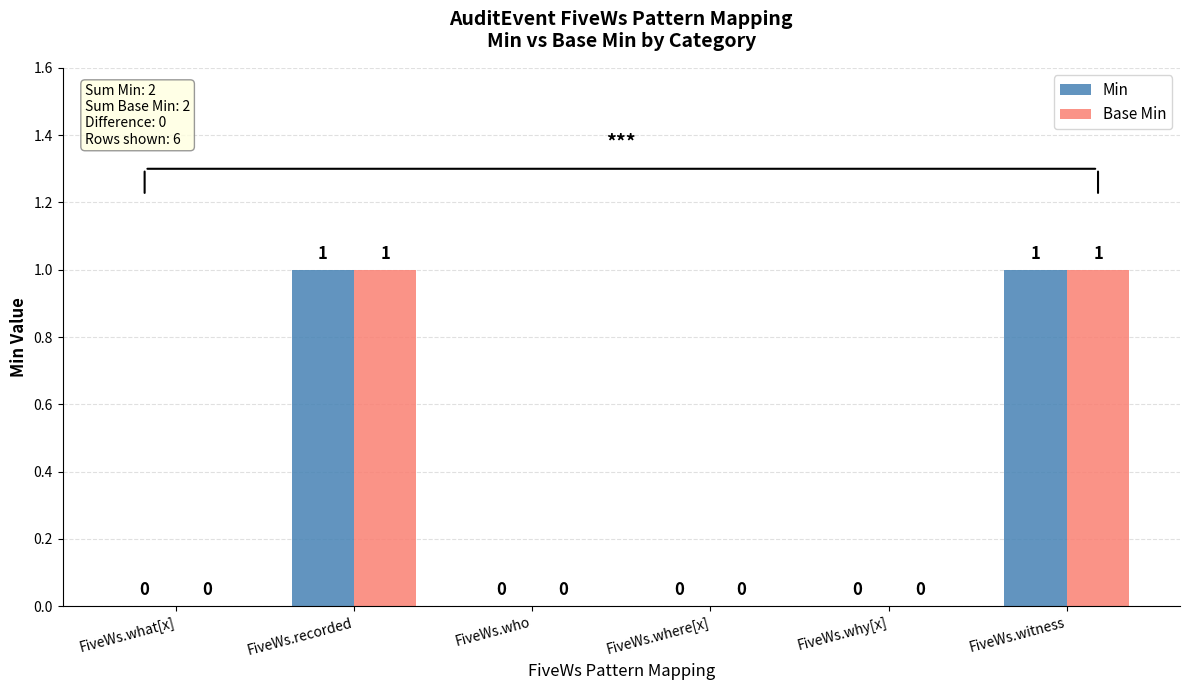

The value of Min at FiveWs.what[x] is -1. True or false?

False